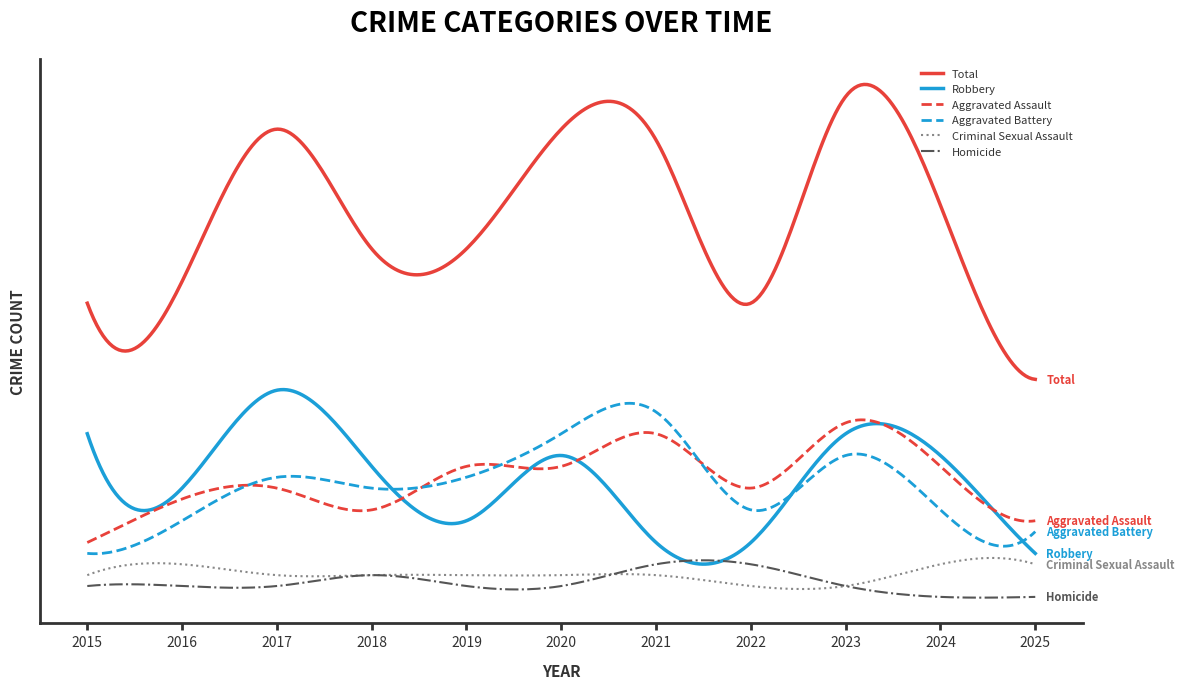

Which series has the largest total across all categories?

Total